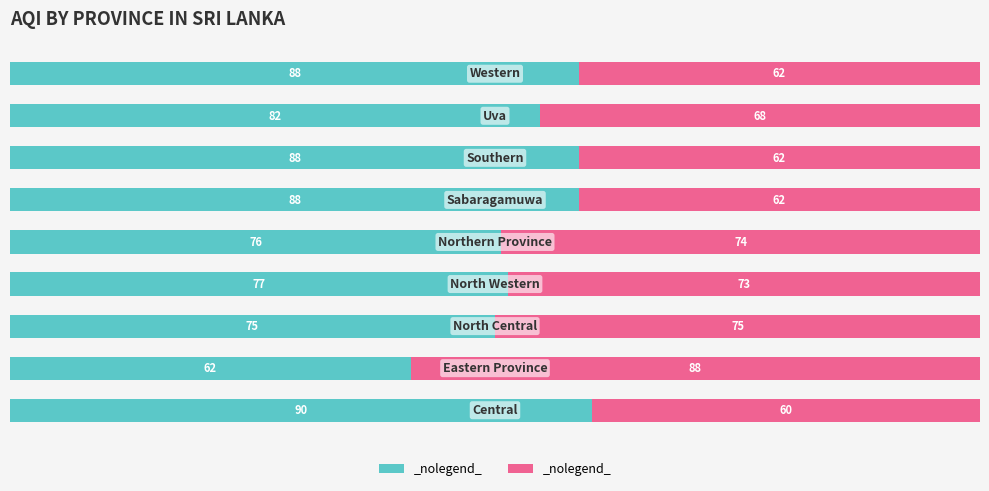

How many data points does each series have?

9